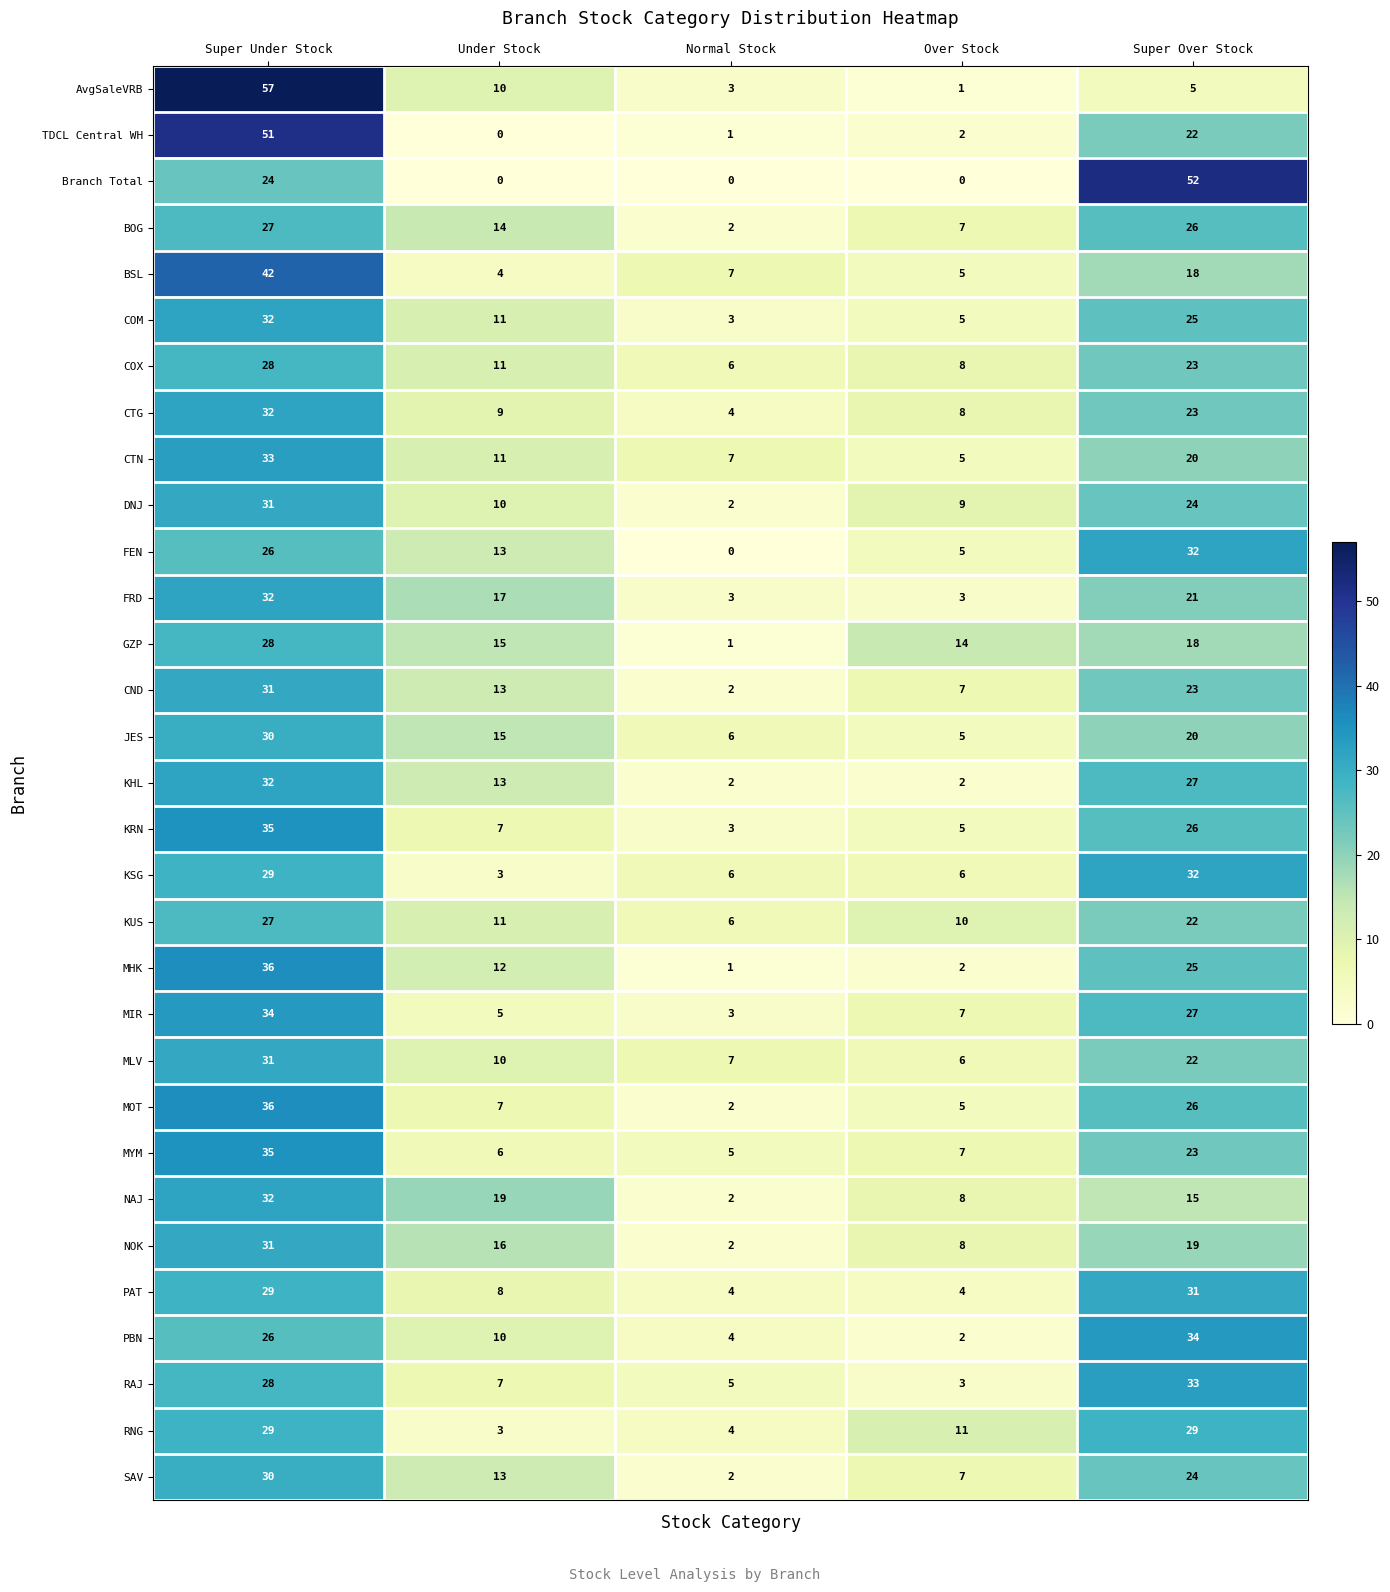

Is the value of MYM at Super Over Stock greater than the value of BOG at Super Over Stock?

No